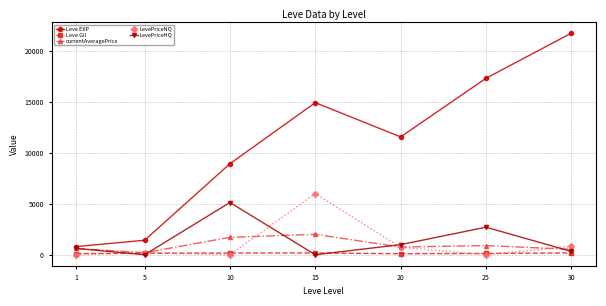

Which series changed the most between 5 and 10?

Leve EXP